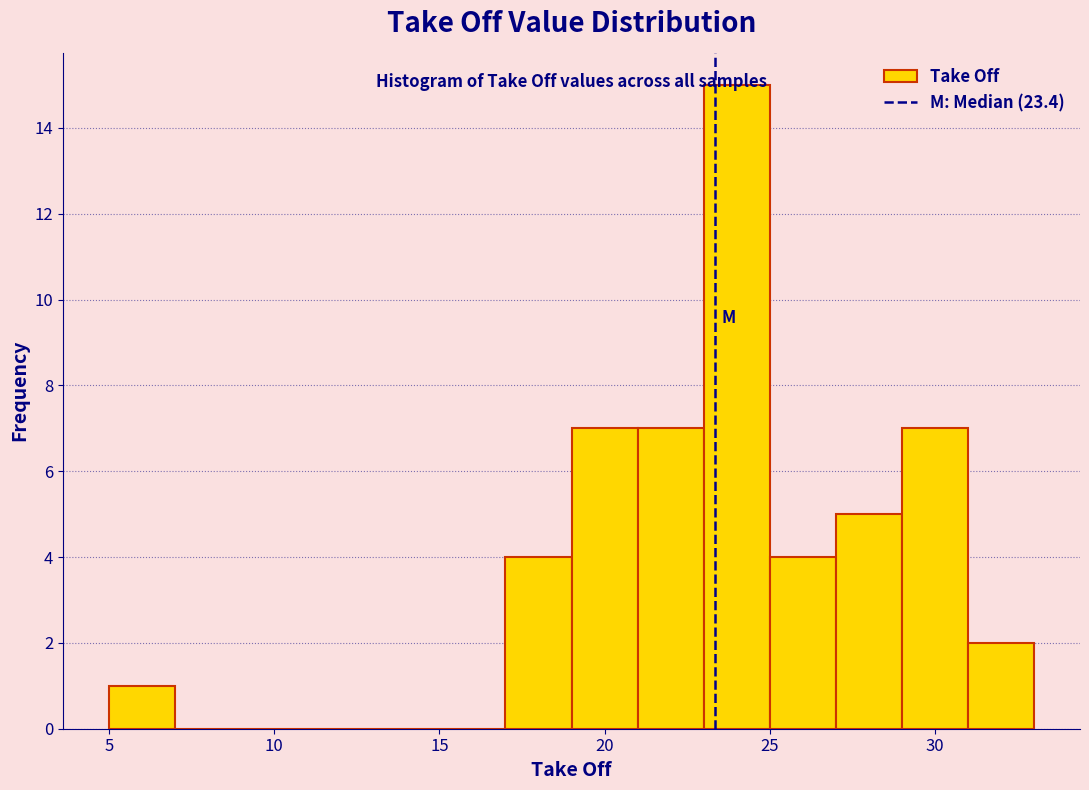

Over which range of the x-axis is the bar tallest?

23 to 25